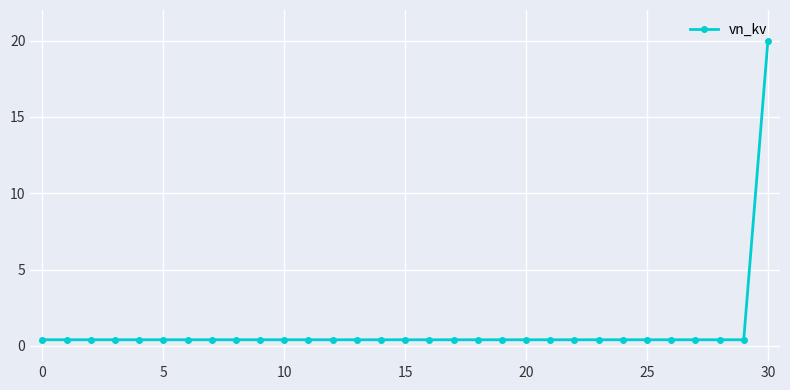

What is the maximum value shown in the chart?

20.0